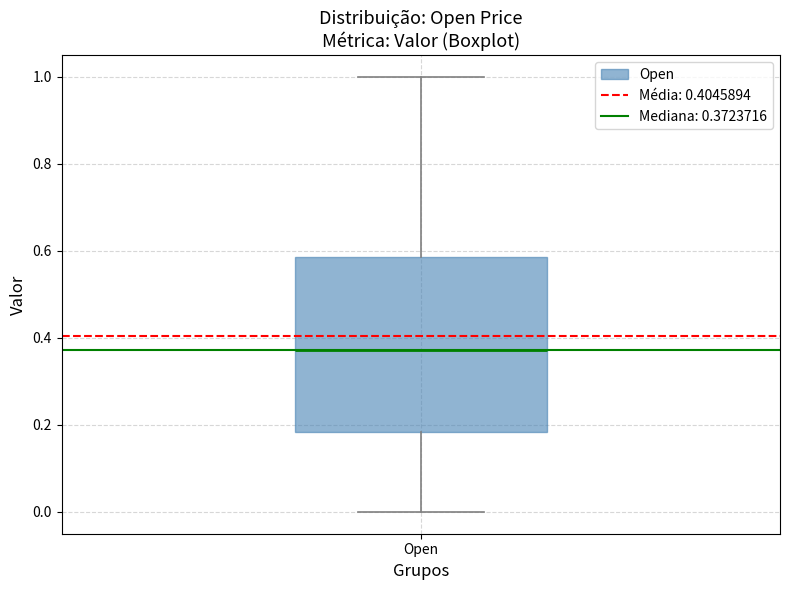

Where does the median line of the box for Open sit on the y-axis? The values are not printed on the chart, so give them approximately, as read against the axis.

0.38